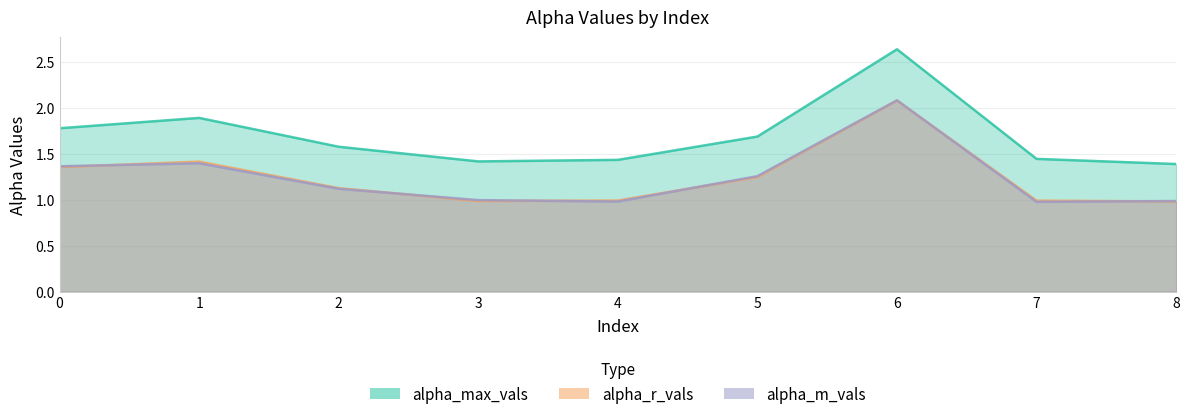

What is the minimum value shown in the chart?

1.0